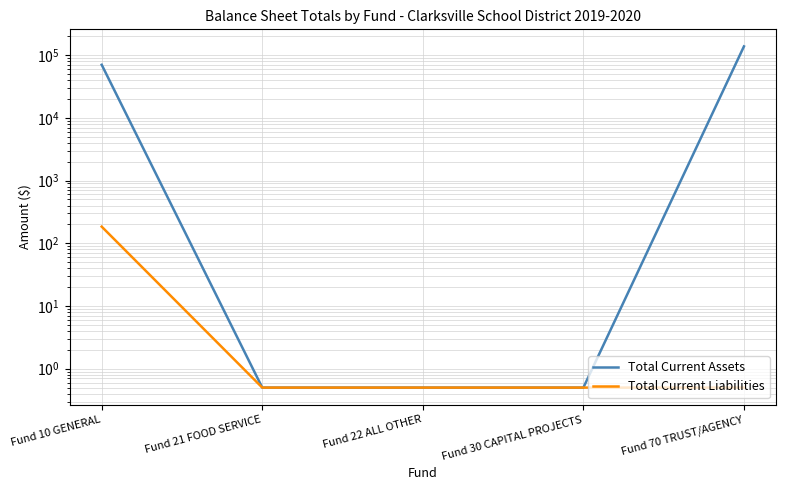

At which label is Total Current Assets closest to 68965?

Fund 10 GENERAL